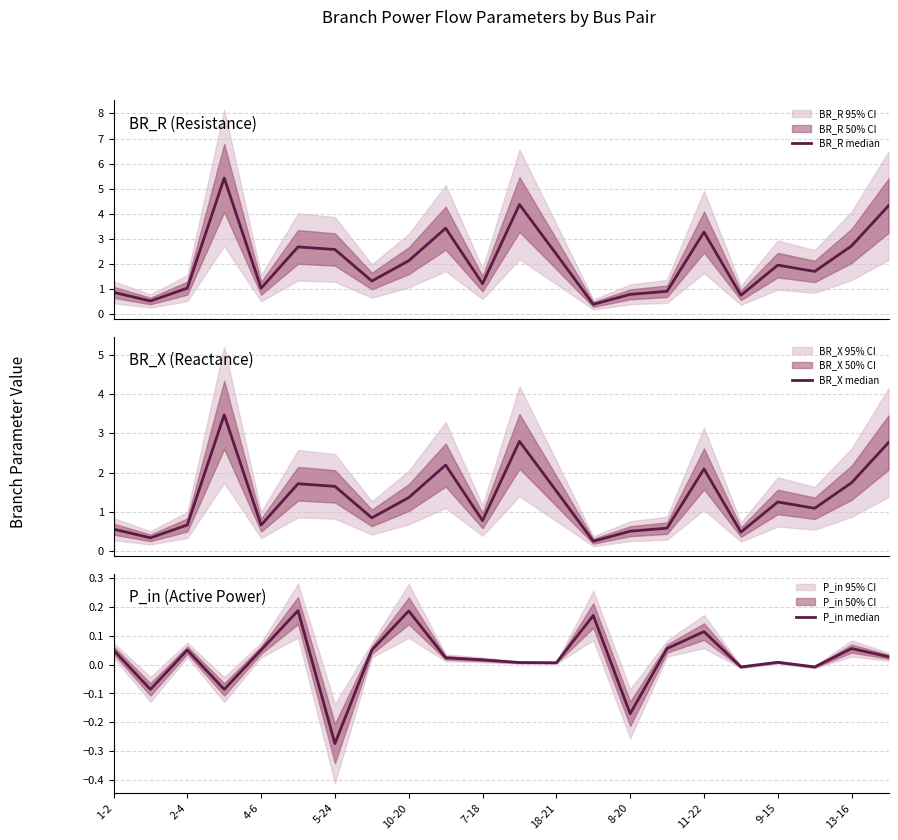

At how many categories does at least one series exceed 5?

1